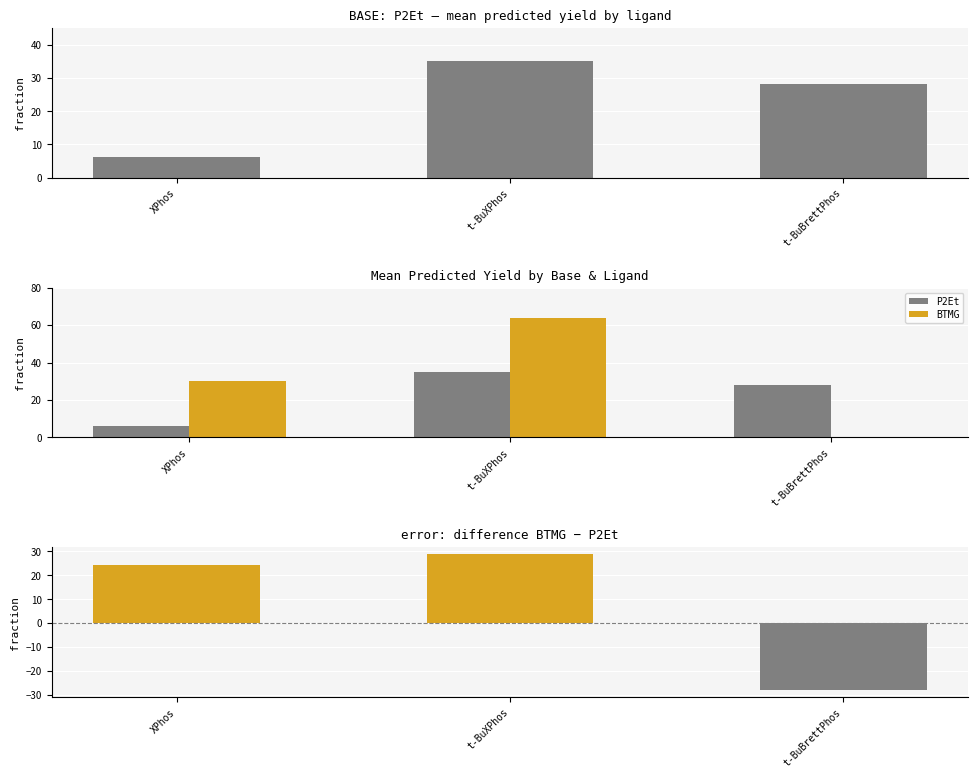

Which series has the widest spread of values?

BTMG